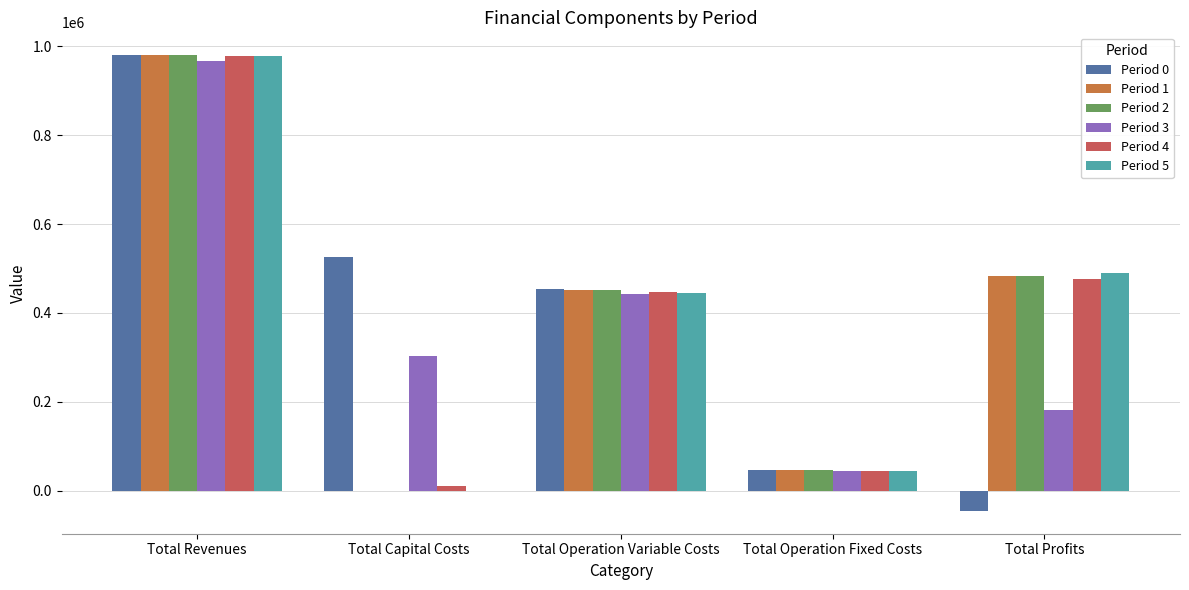

What is the total value across all series at Total Revenues?

5867724.2